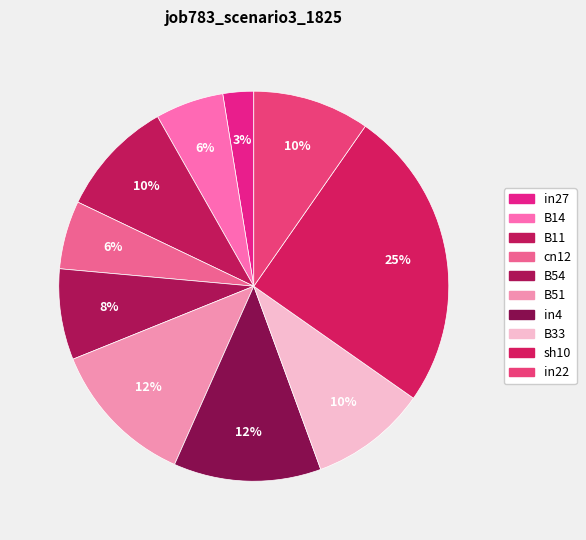

How many slices are in this pie chart?

10